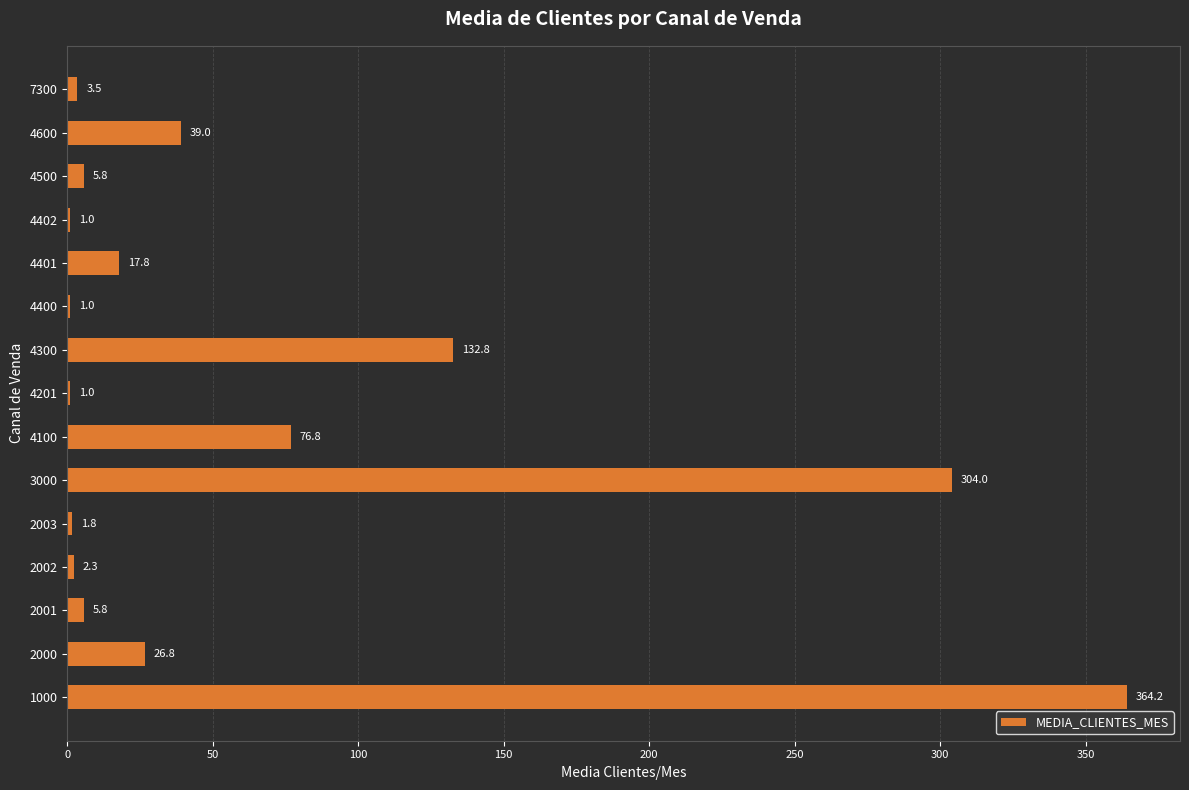

The value at 1000 is 364.2. True or false?

True